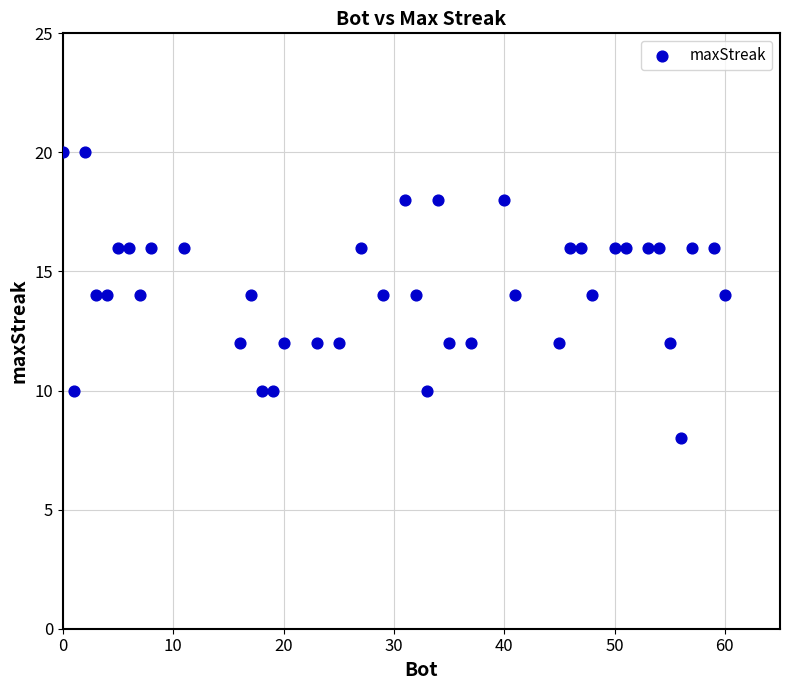

What is the range of Y values (max minus min)?

12